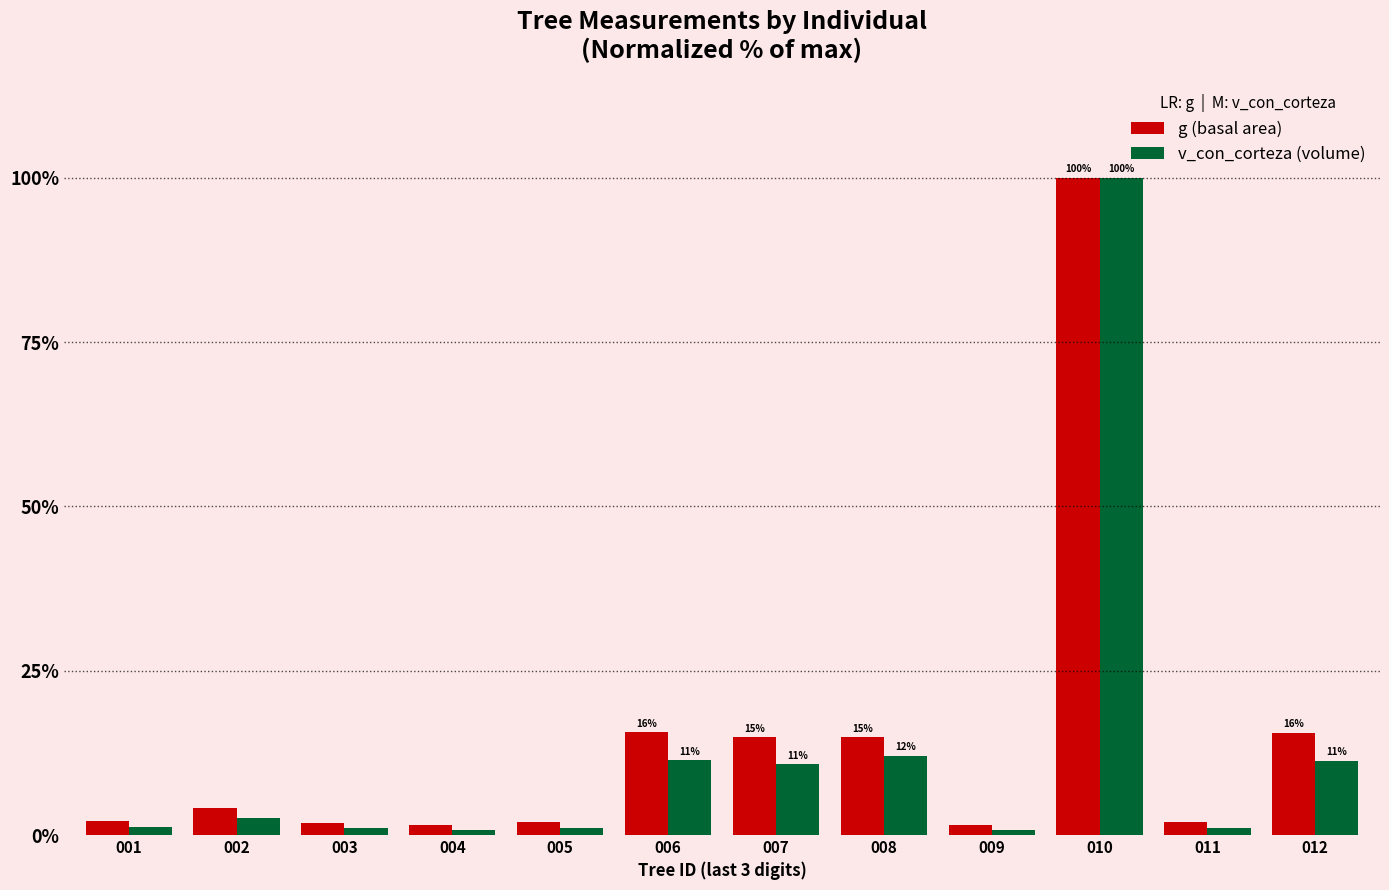

Which series has the widest spread of values?

v_con_corteza (volume)